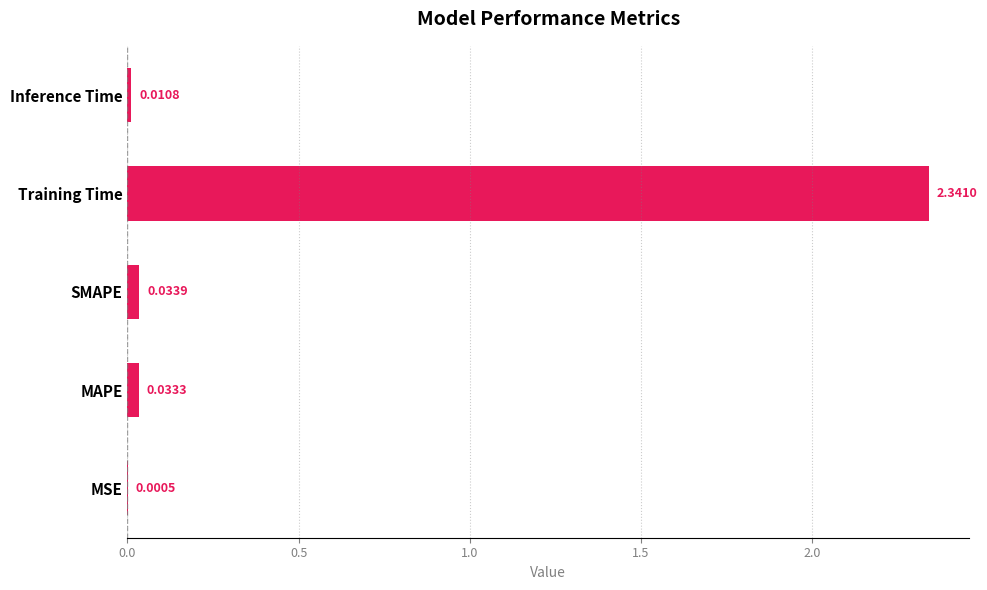

Where is the data nearest to the value 1?

SMAPE